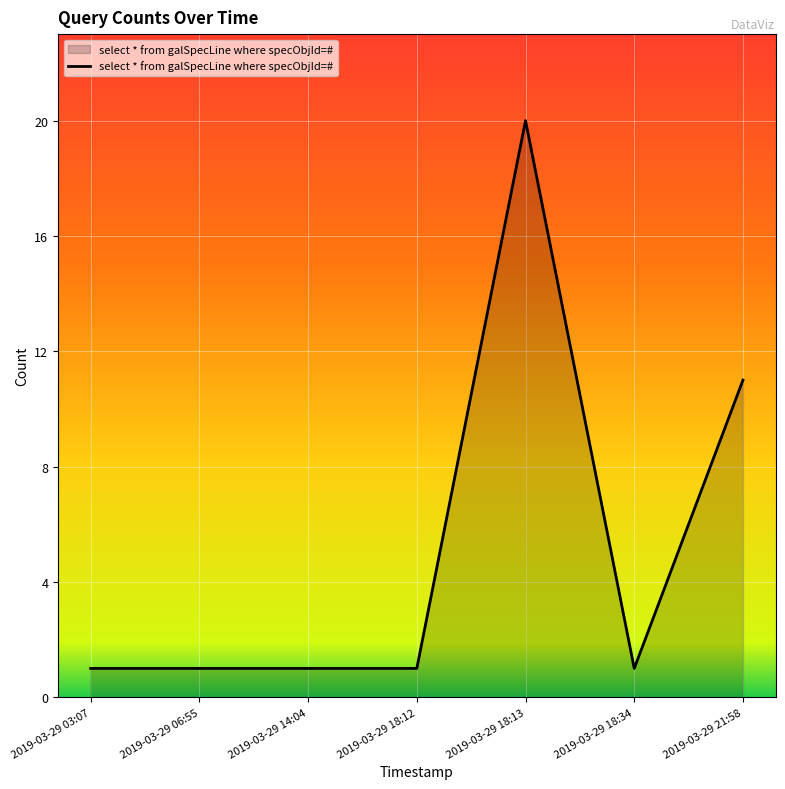

True or false: the data shows 8 at 2019-03-29 18:13.

False